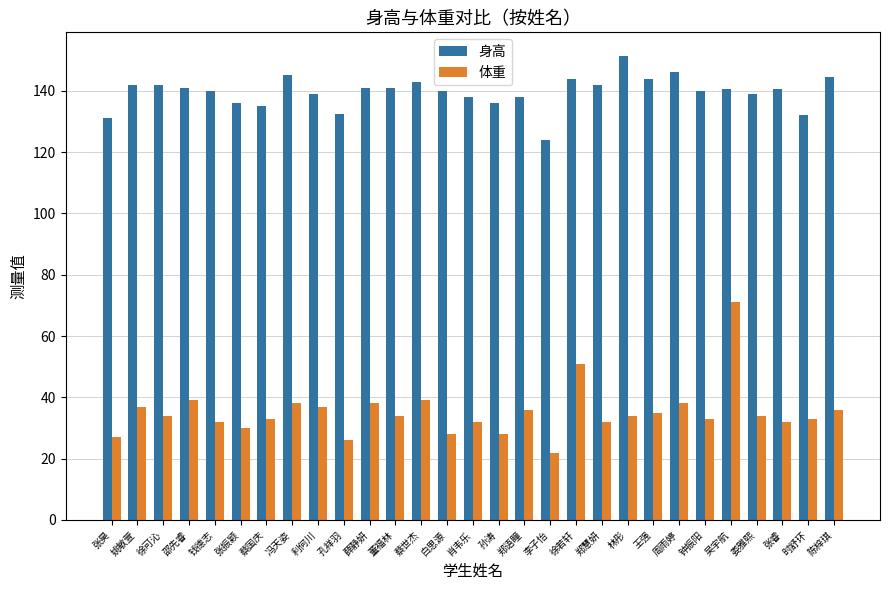

List the series in order of their overall mean, highest first.

身高, 体重